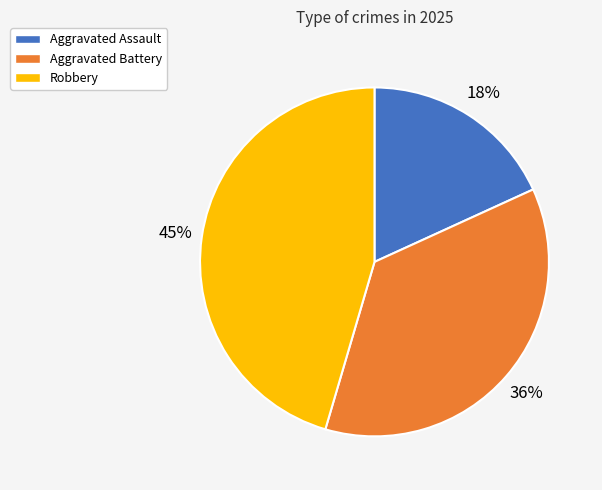

Is Aggravated Assault the majority of the pie?

No